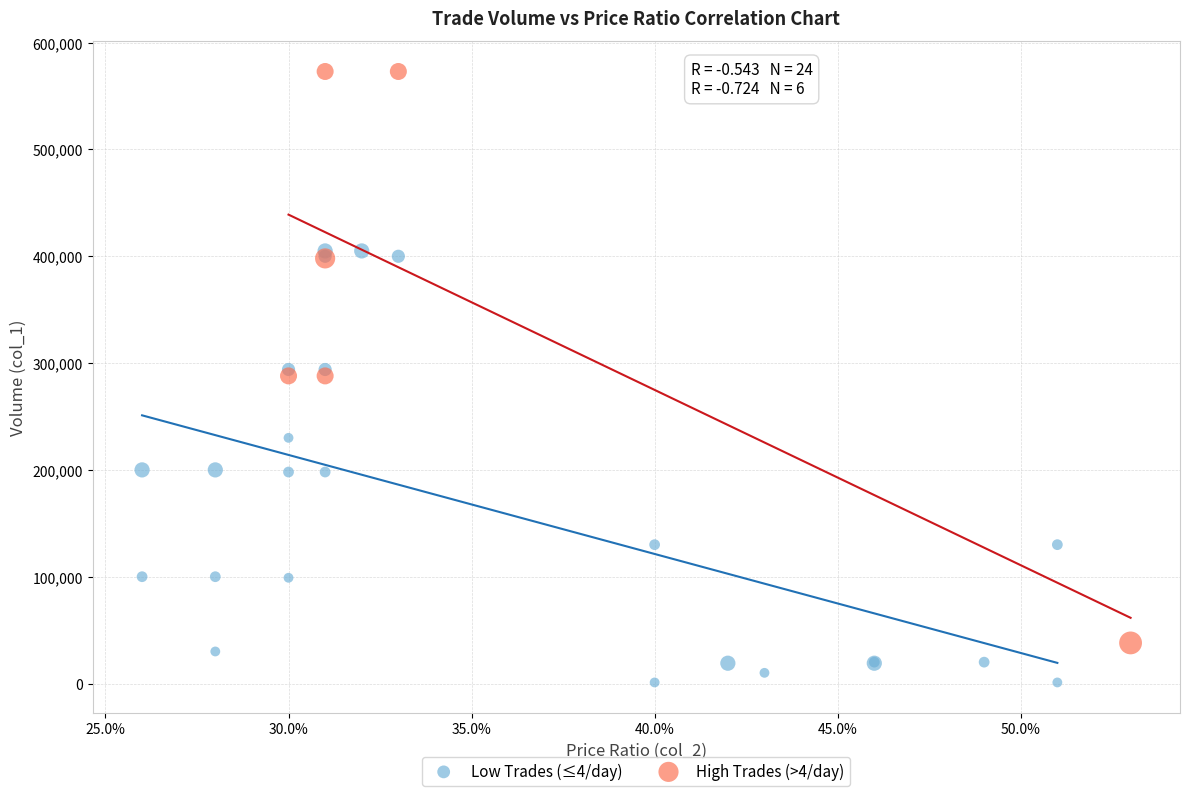

Which series contains the lowest Y value?

Low Trades (≤4/day)